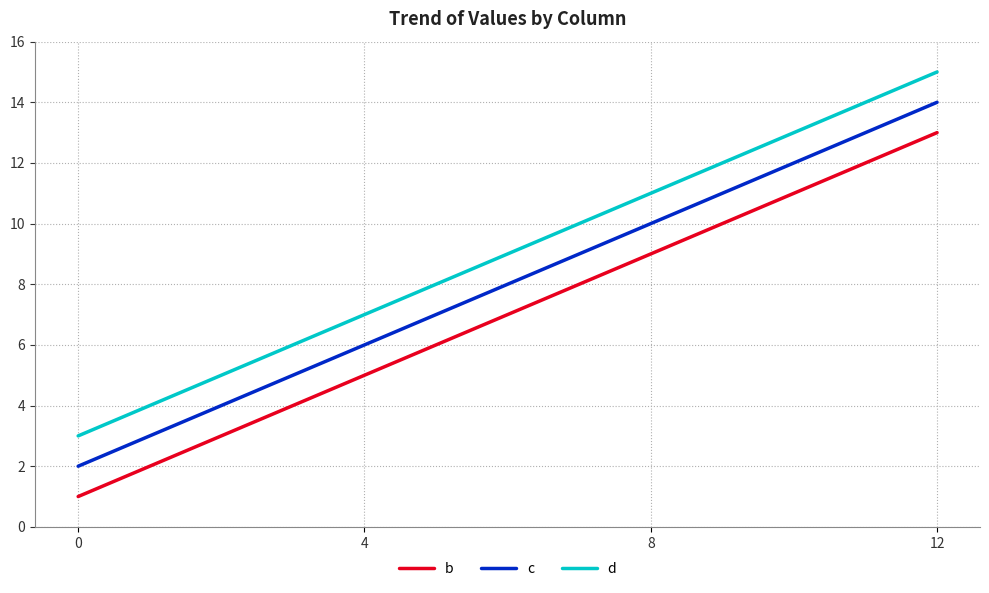

Which label corresponds to the largest value in the chart?

12